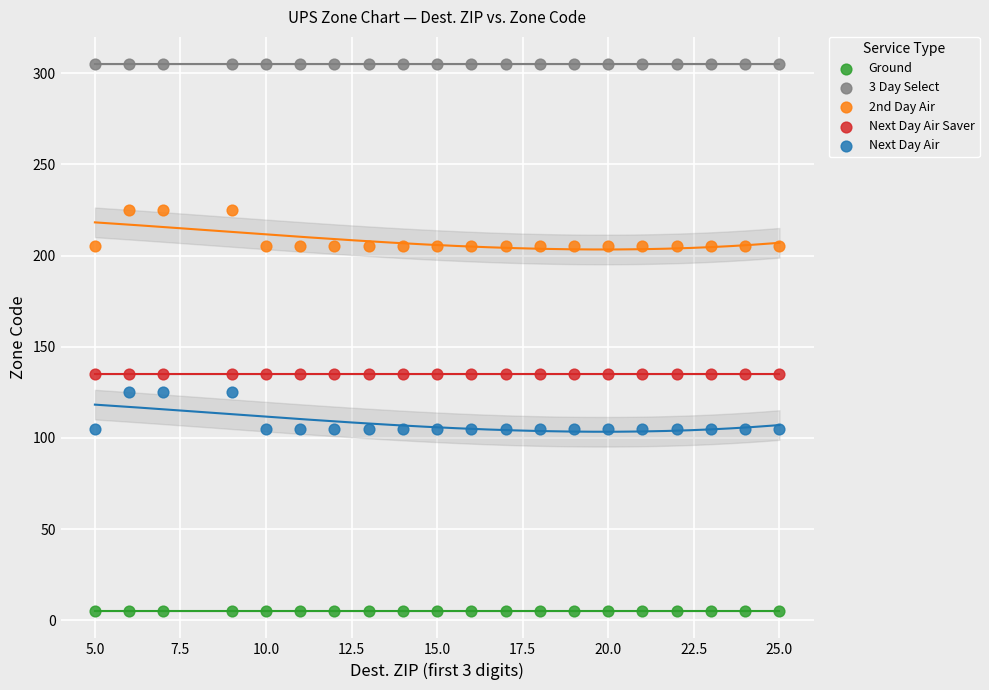

Which series contains the lowest Y value?

Ground